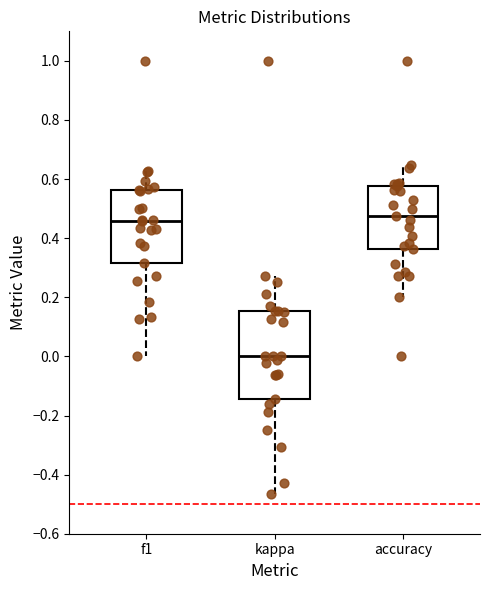

Which box has the lowest median line?

kappa